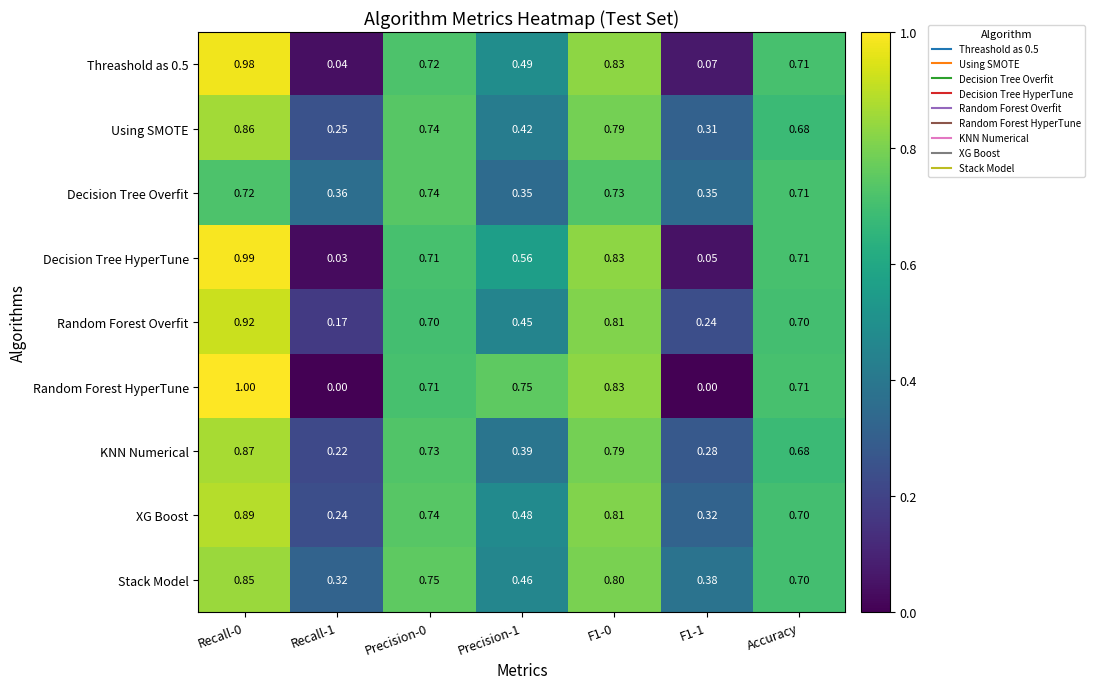

Is the value of Decision Tree HyperTune at Recall-1 greater than the value of Stack Model at F1-0?

No